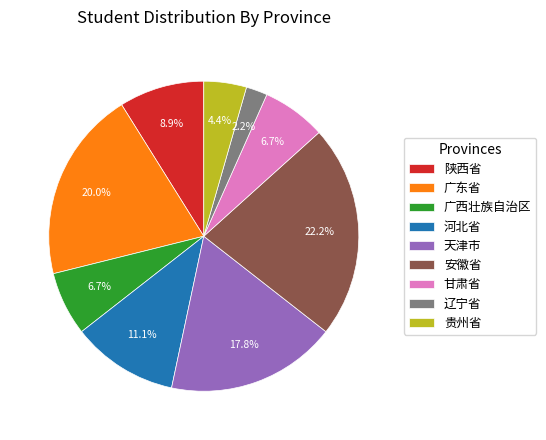

Which category has the biggest portion of the pie?

安徽省